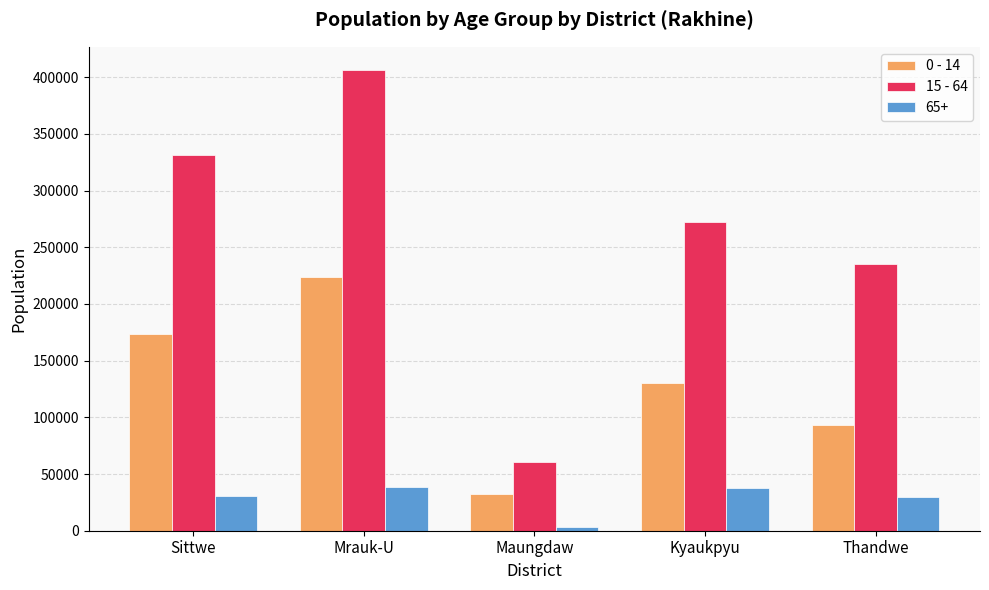

What position from the right is Kyaukpyu?

2